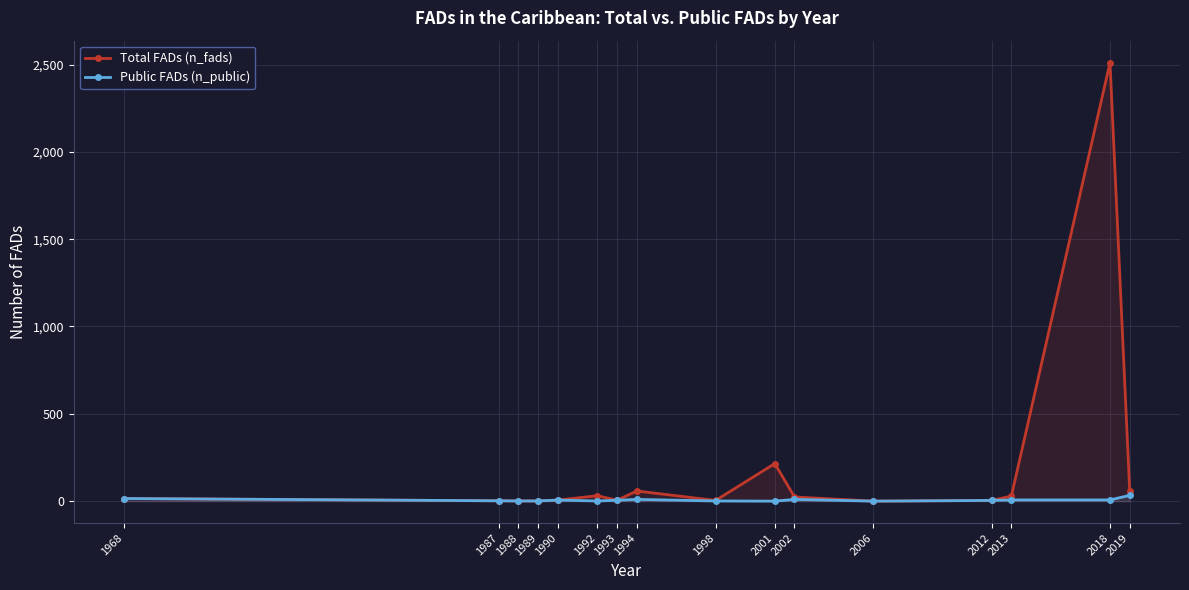

List the series in order of their overall mean, highest first.

Total FADs (n_fads), Public FADs (n_public)